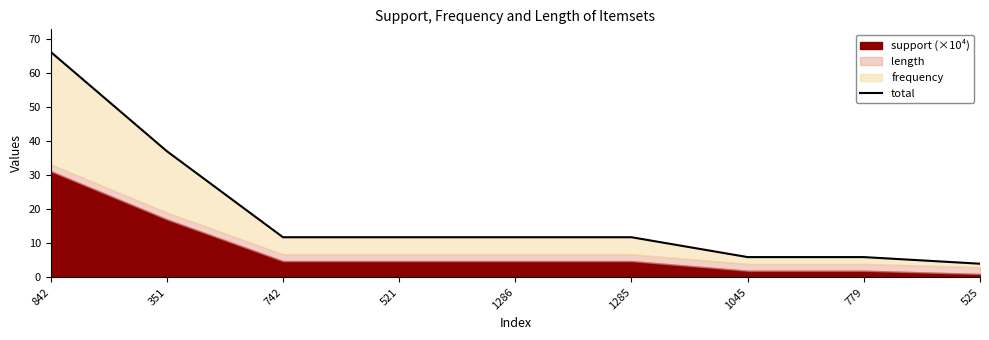

What is the ratio of the value at 521 to the value at 351?

0.3